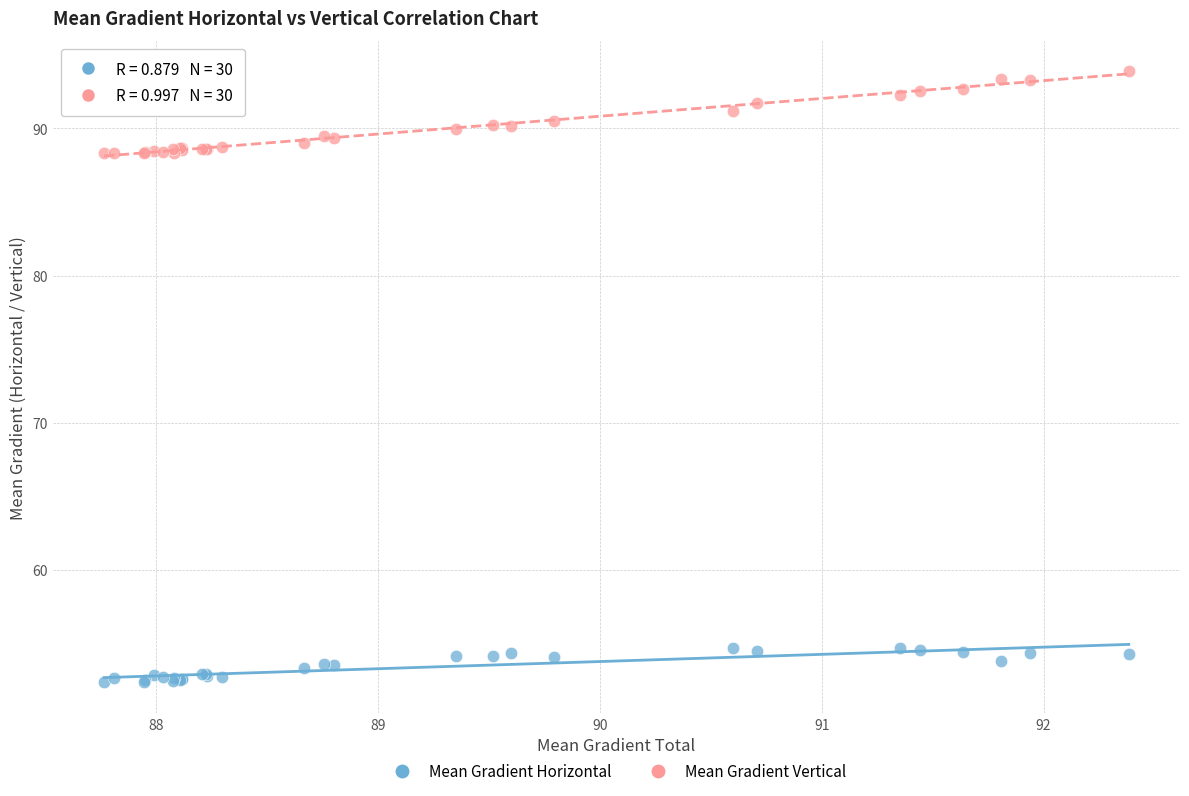

Which series has the largest Y range (max minus min)?

Mean Gradient Vertical